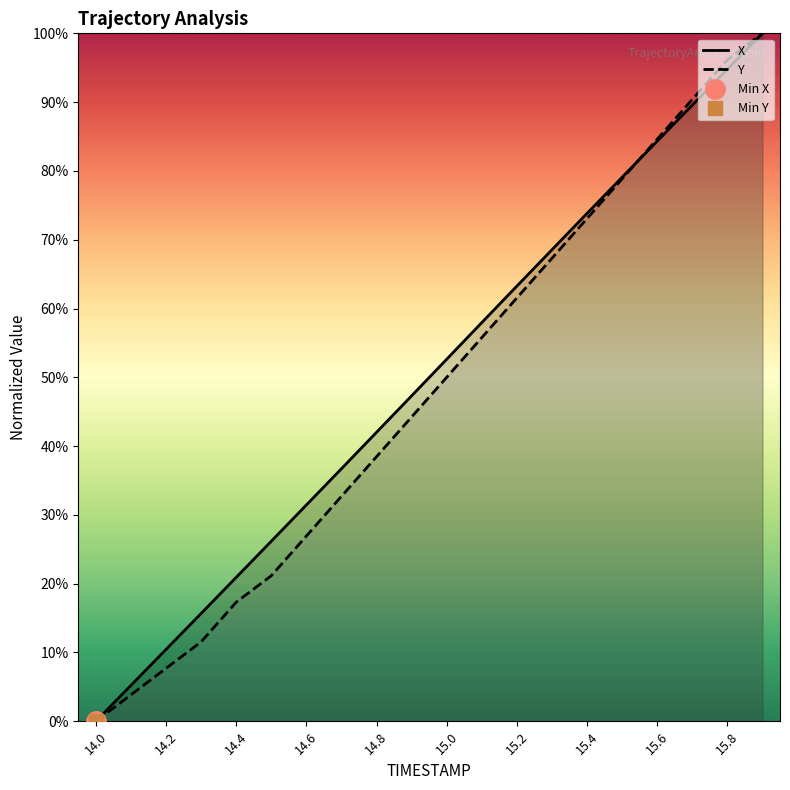

The X series shows -0.5 at 14.0. True or false?

False